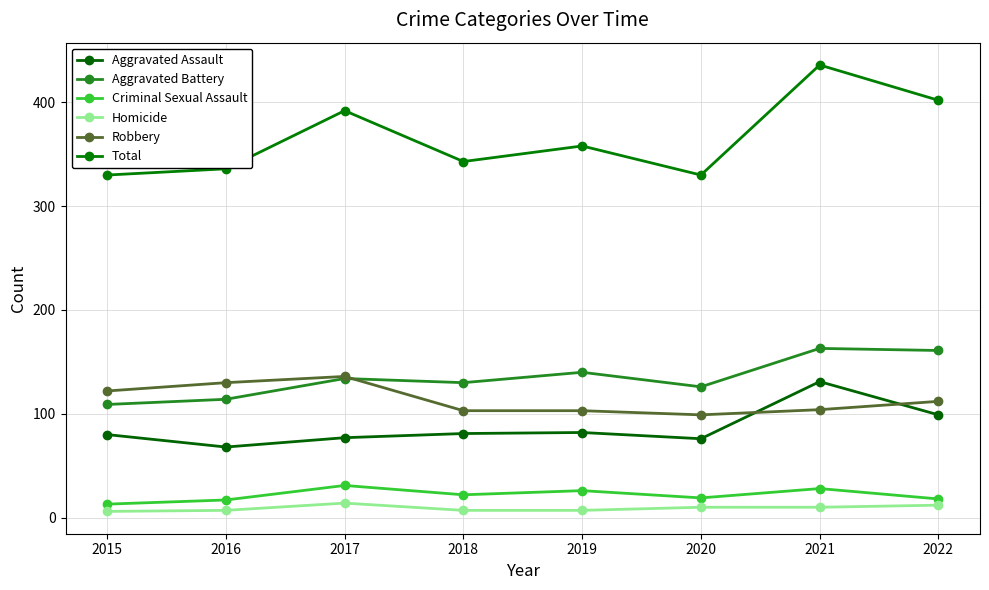

Where is the first local minimum for Aggravated Battery?

2018